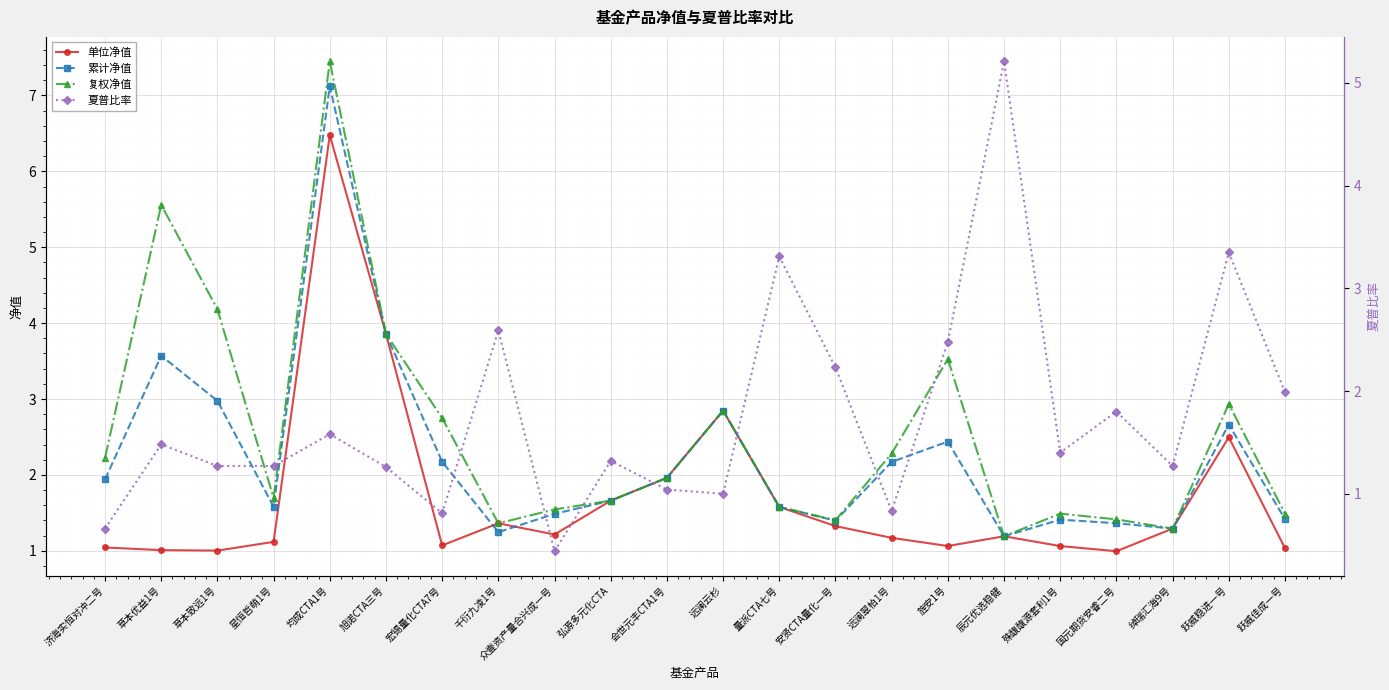

What is the label of the 2nd point from the left?

草本优益1号